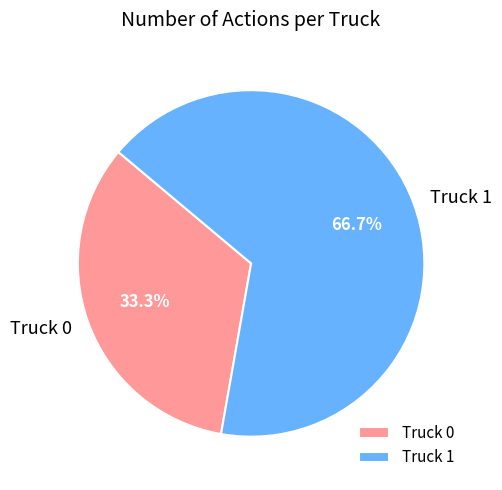

To the nearest percent, what portion does Truck 0 represent?

33%